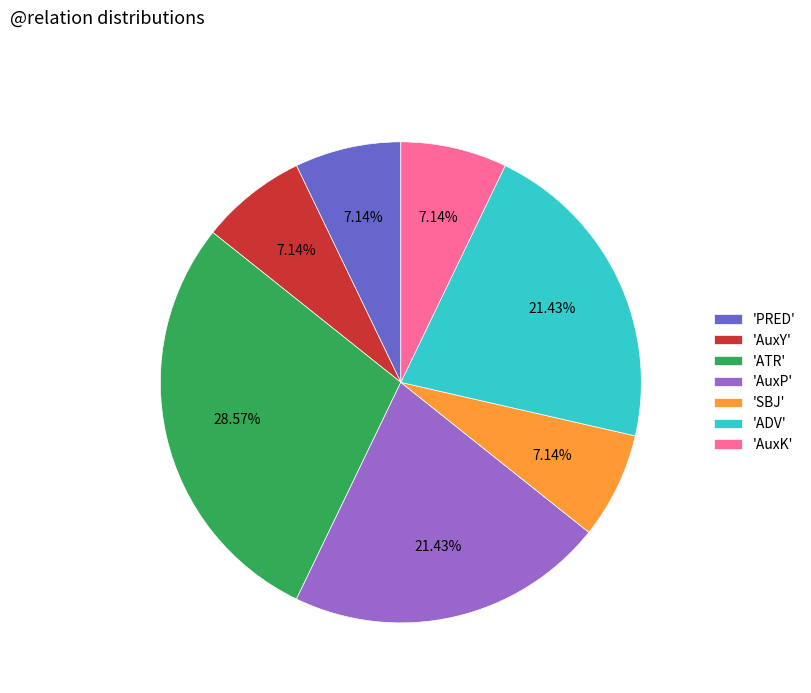

What is the ratio of the value at 'PRED' to the value at 'ADV'?

0.3